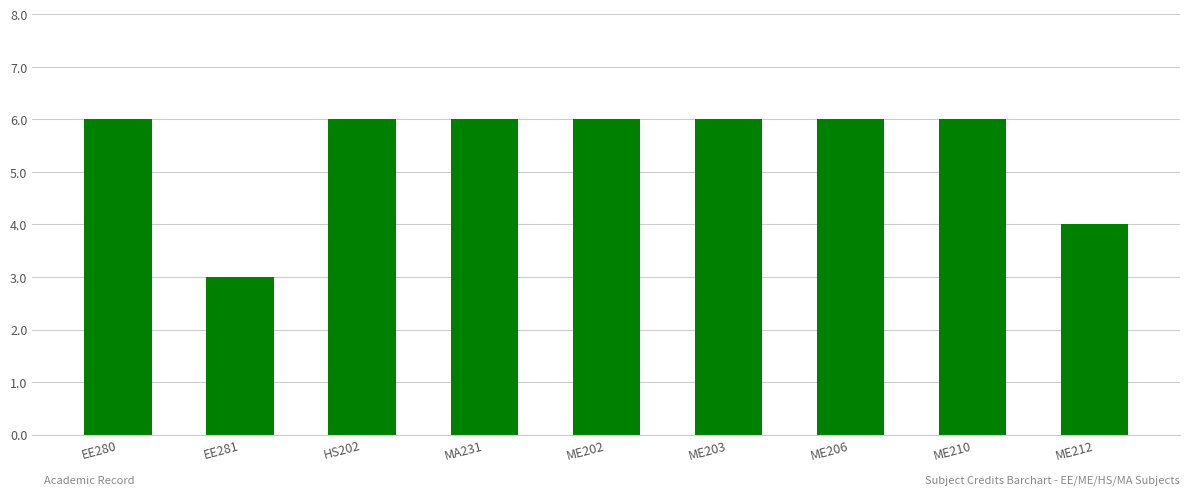

Is it true that the value at ME210 is 6?

True